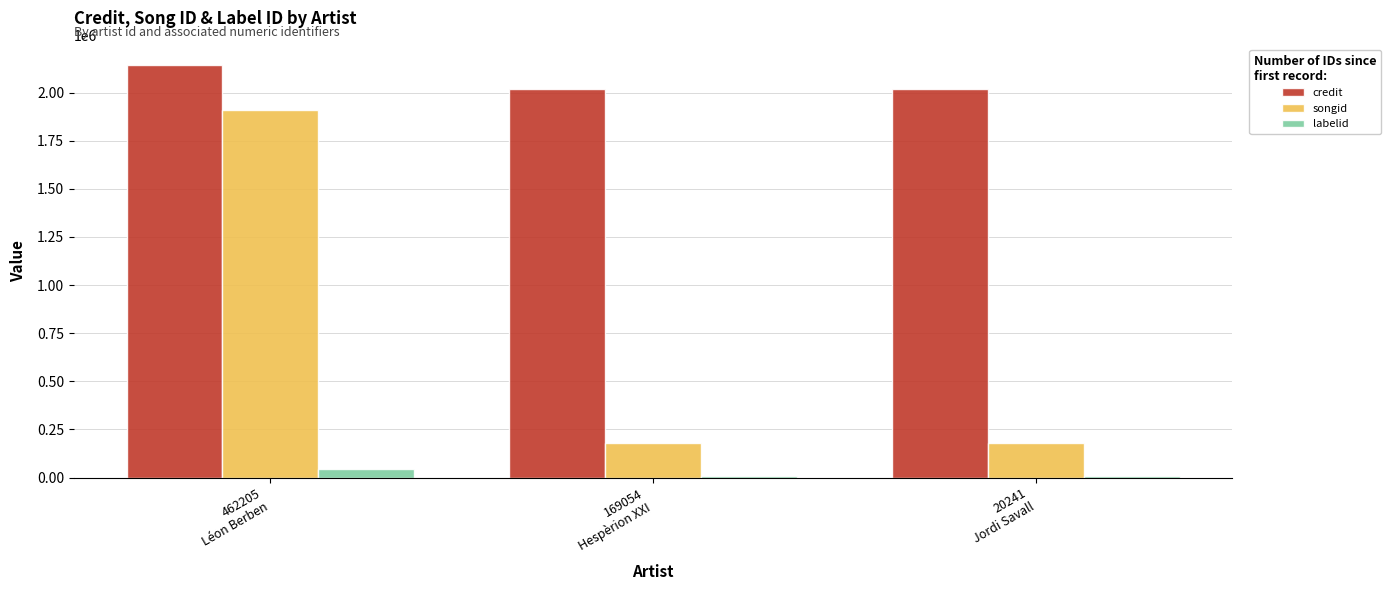

The value of credit at 20241
Jordi Savall is 2019985. True or false?

True